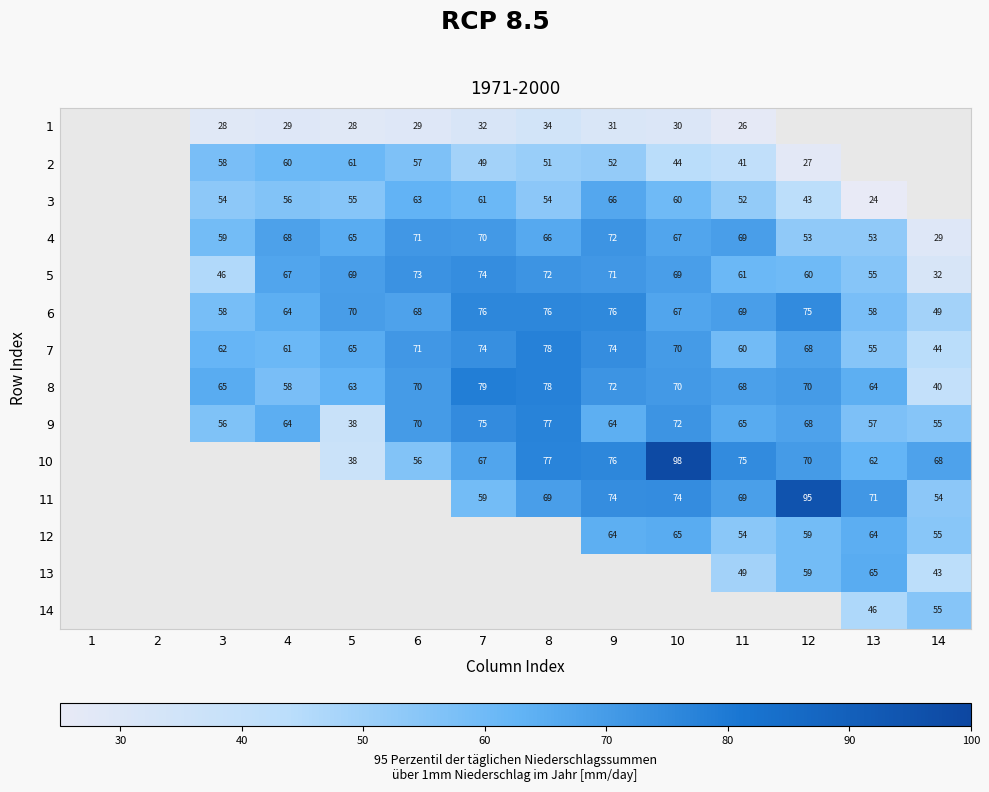

The value of 8 at 12 is 17. True or false?

False